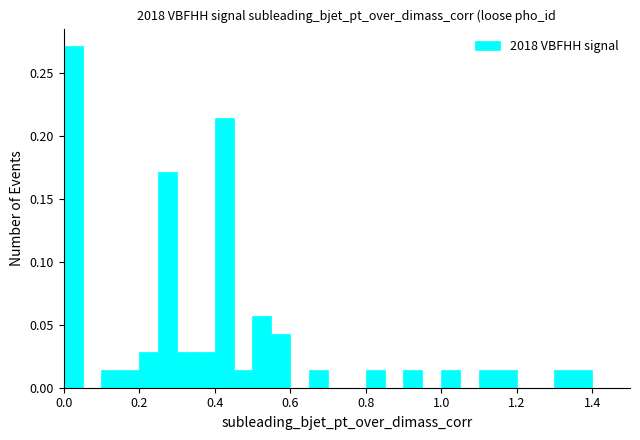

Around what value on the x-axis is the tallest bar? Give the approximate position of its centre, as read against the axis.

0.02